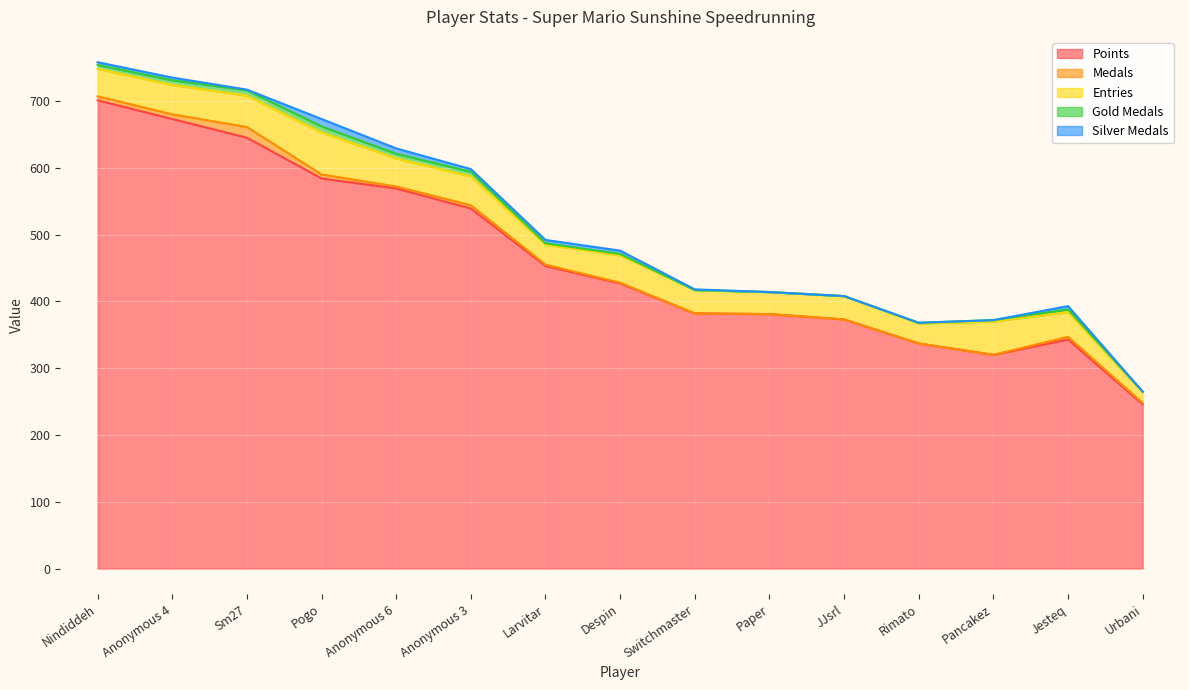

What is the value of the Silver Medals point at the 4th from the left?

11